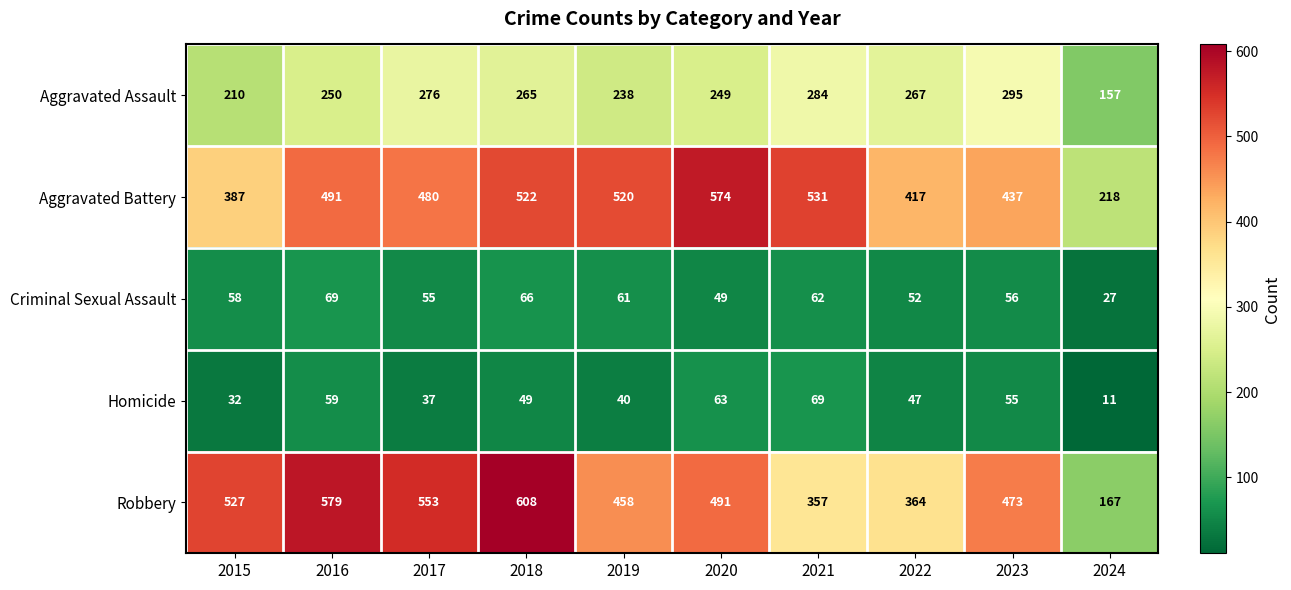

Where is Aggravated Battery nearest to the value 396?

2015